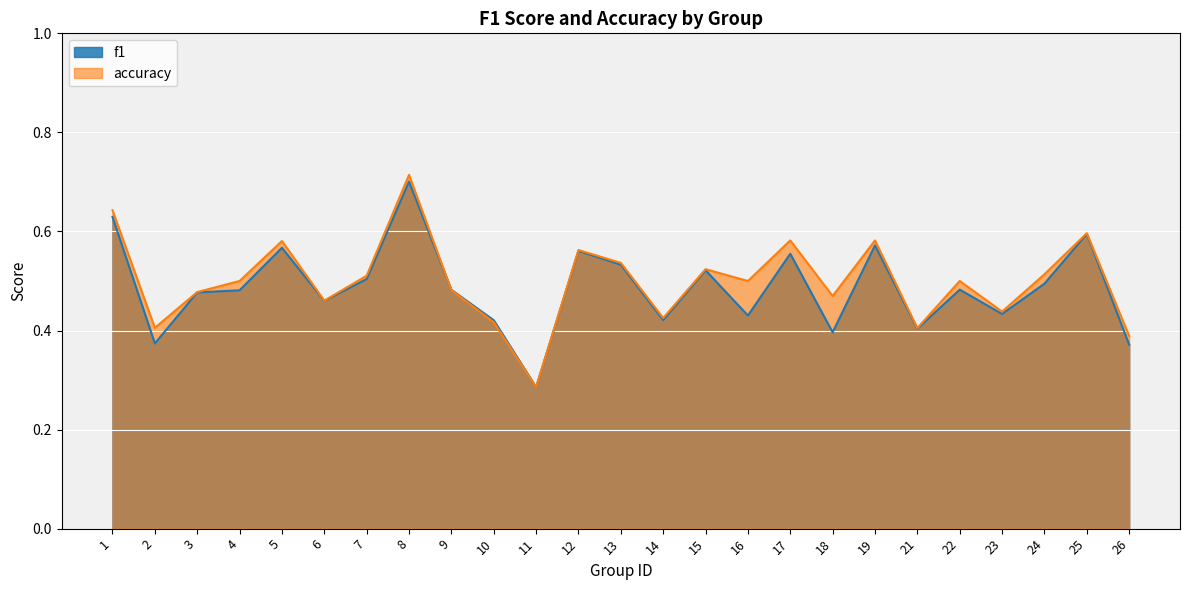

What is the maximum value for f1?

0.7